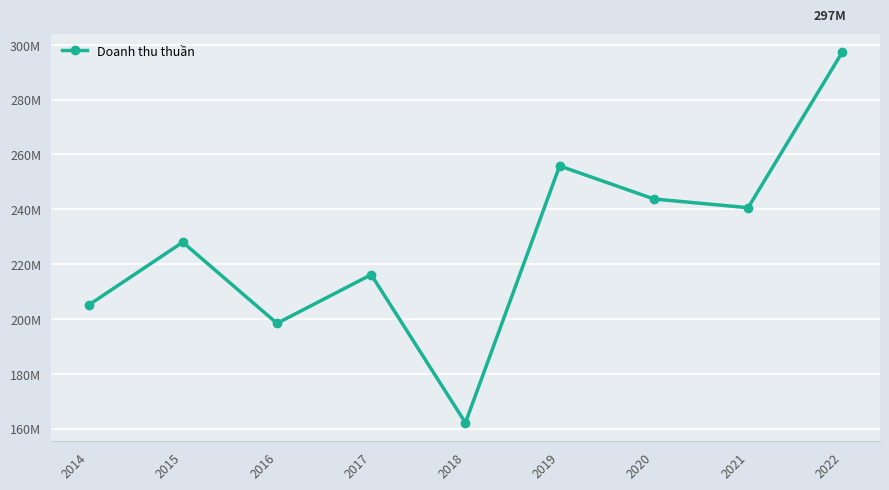

At which label does the data first exceed 227984195?

2019